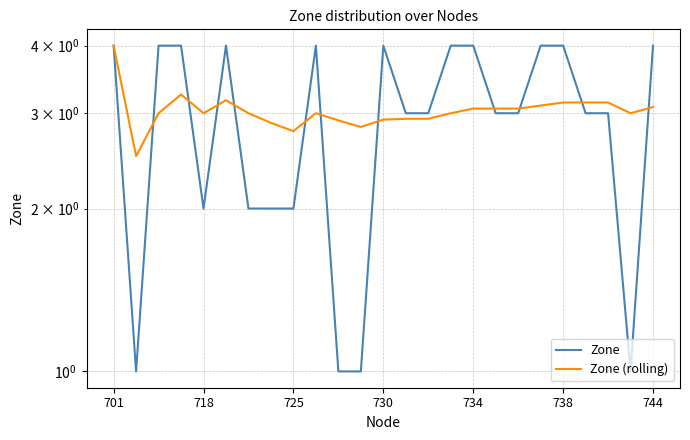

In Zone, how many points are higher than both neighbors (excluding endpoints)?

3